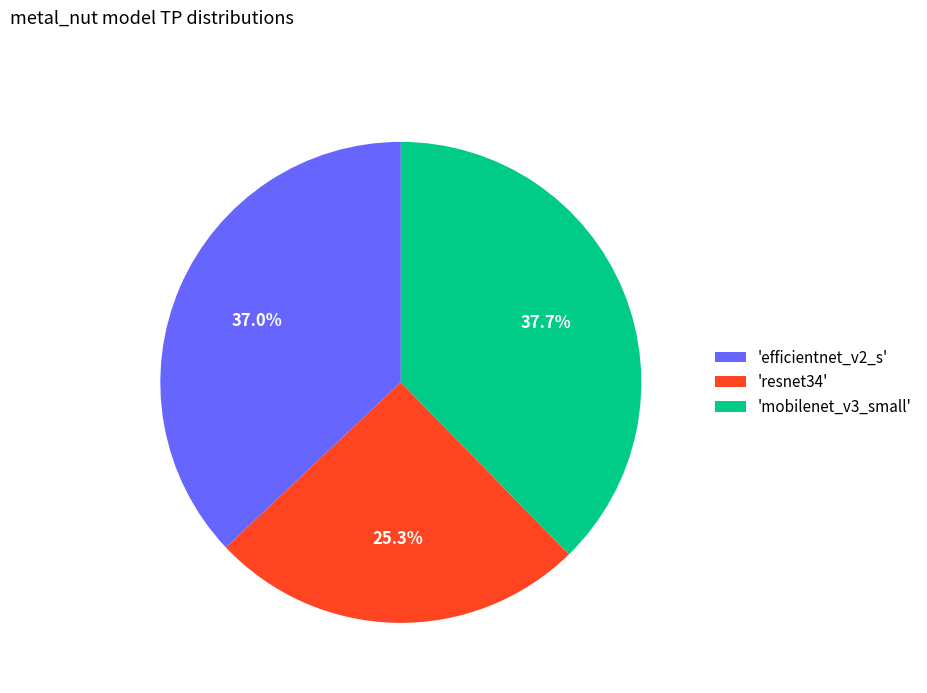

How many slices are in this pie chart?

3